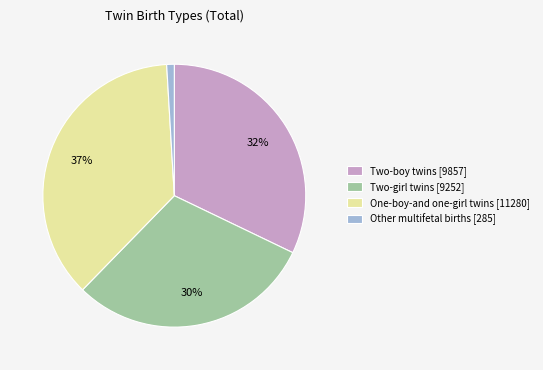

True or false: One-boy-and one-girl twins [11280] accounts for 27% of the total.

False